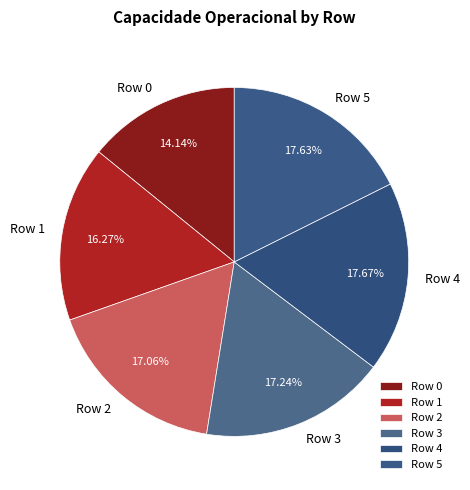

To the nearest percent, what percentage of the pie is Row 3?

17%